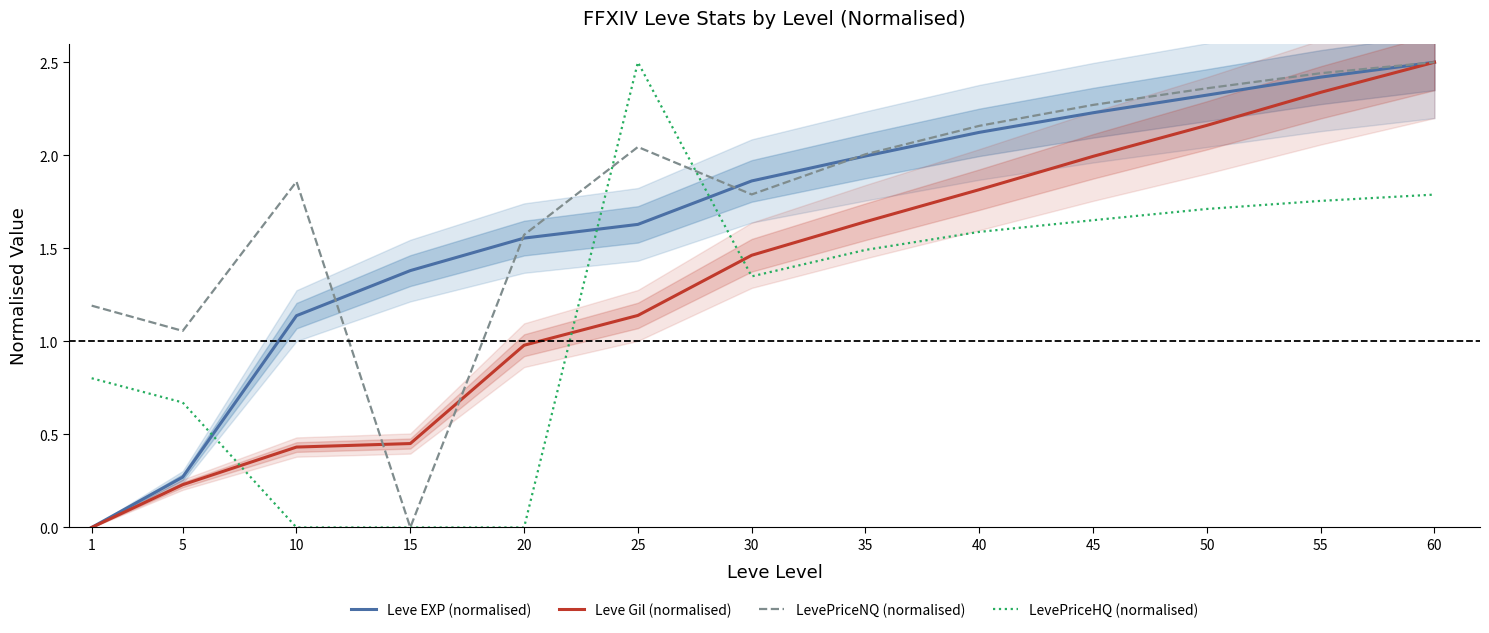

Is this an area chart (filled region under the line)?

No